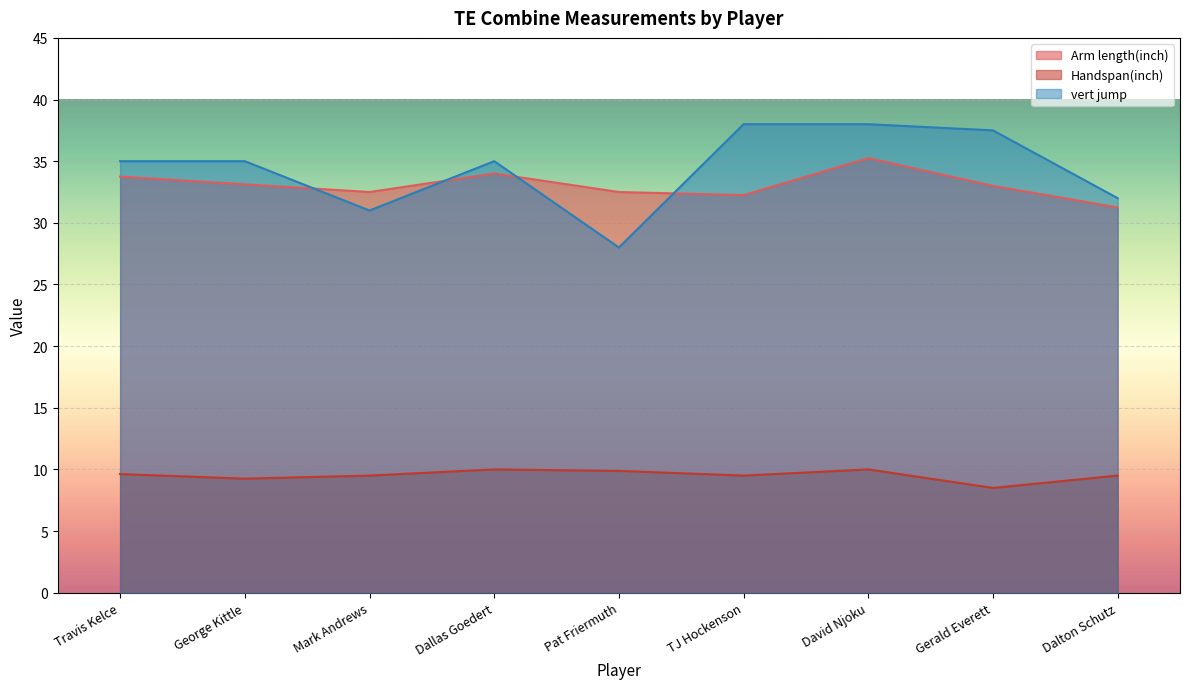

The value of Arm length(inch) at Travis Kelce is 22.0. True or false?

False